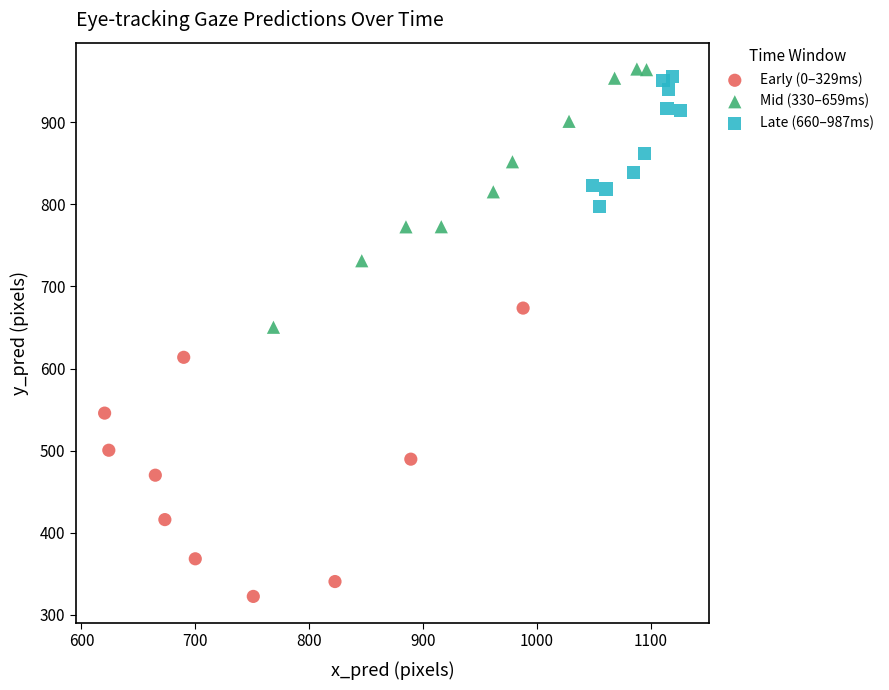

Which series reaches the minimum Y coordinate?

Early (0–329ms)